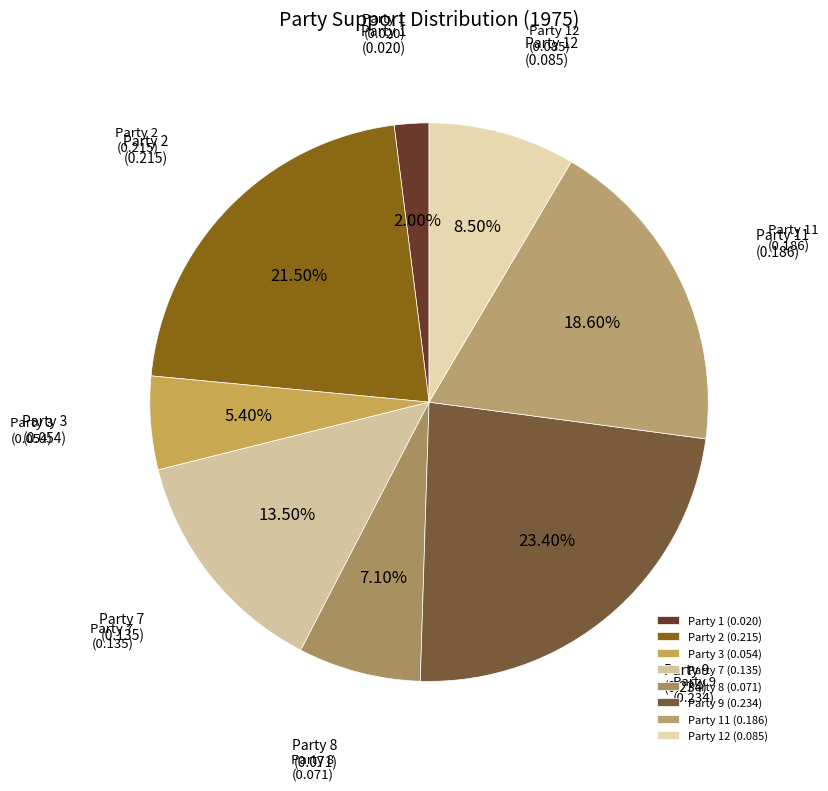

Which has a higher value, Party 7 (0.135) or Party 3 (0.054)?

Party 7 (0.135)